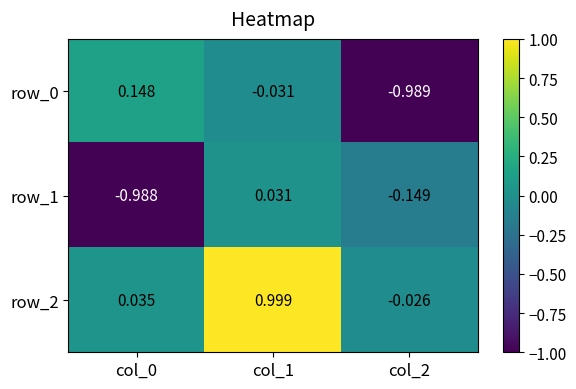

Is the value of row_0 at col_1 greater than the value of row_1 at col_1?

No